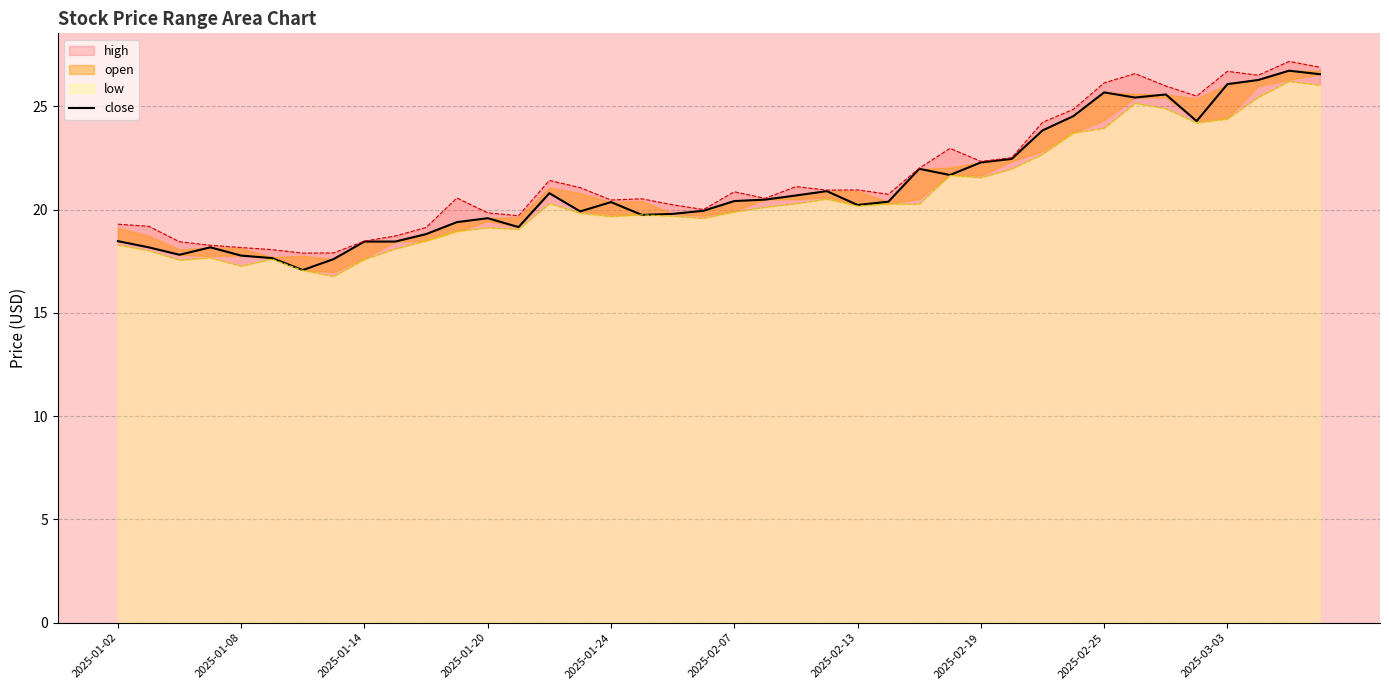

How many points are higher than both their immediate neighbors (excluding endpoints)?

9